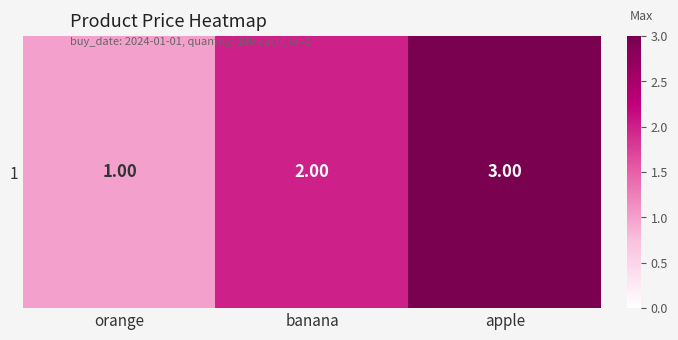

Reading left to right, what are all the values shown in this chart?

orange=1	banana=2	apple=3